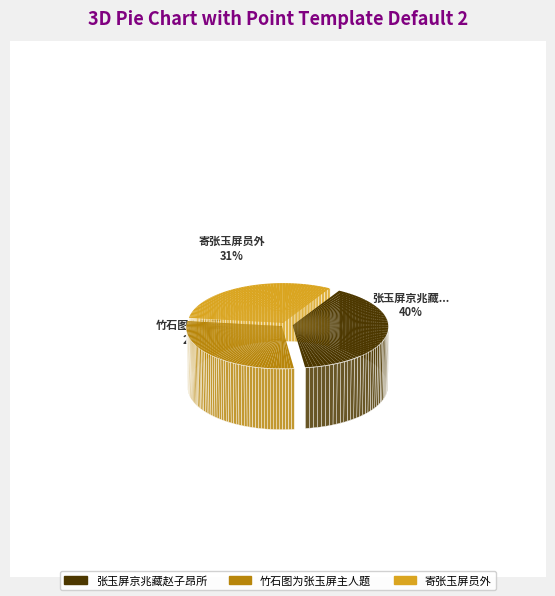

Approximately how many times larger is the value at 寄张玉屏员外 compared to 竹石图为张玉屏主人题?

1.1